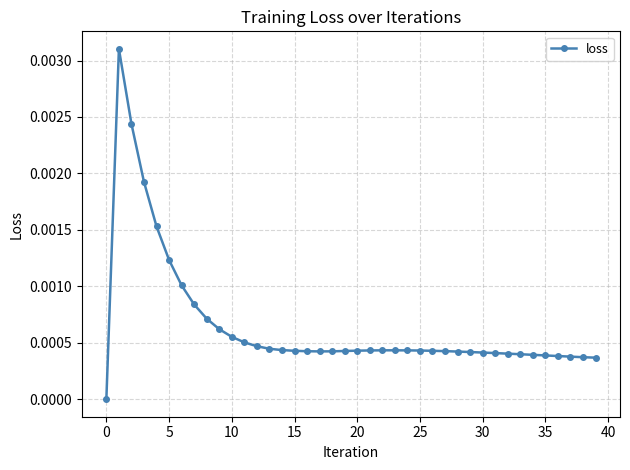

True or false: the data has more than 1 interior local peaks.

True